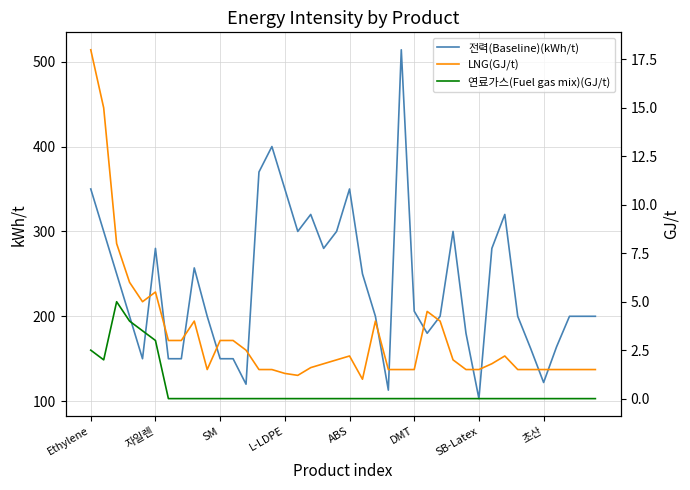

What is the value of the 전력(Baseline)(kWh/t) point at the 27th from the left?

180.0